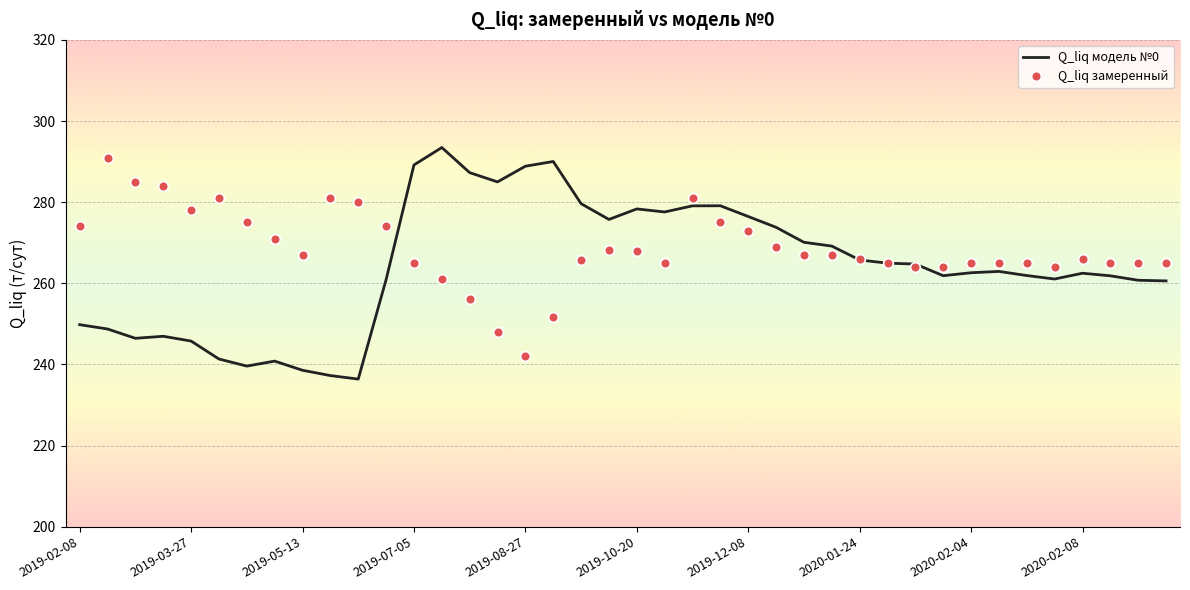

What is the minimum value for Q_liq модель №0?

236.4